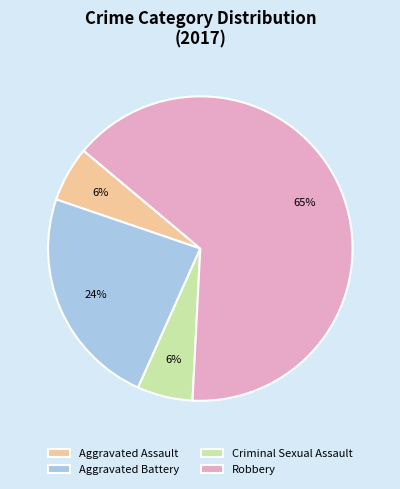

Between Aggravated Assault and Aggravated Battery, which is larger?

Aggravated Battery